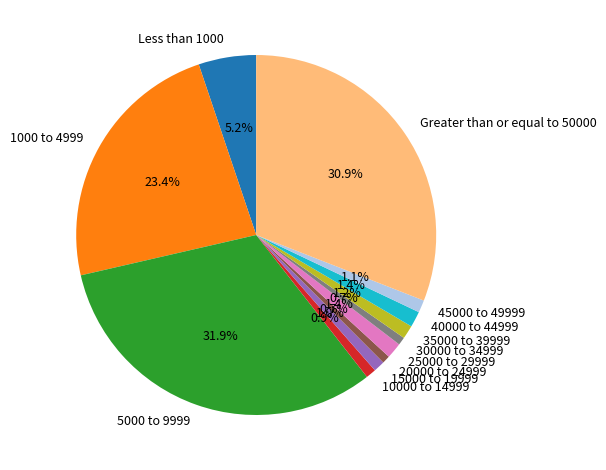

Combined, do 35000 to 39999 and 25000 to 29999 account for over 50%?

No